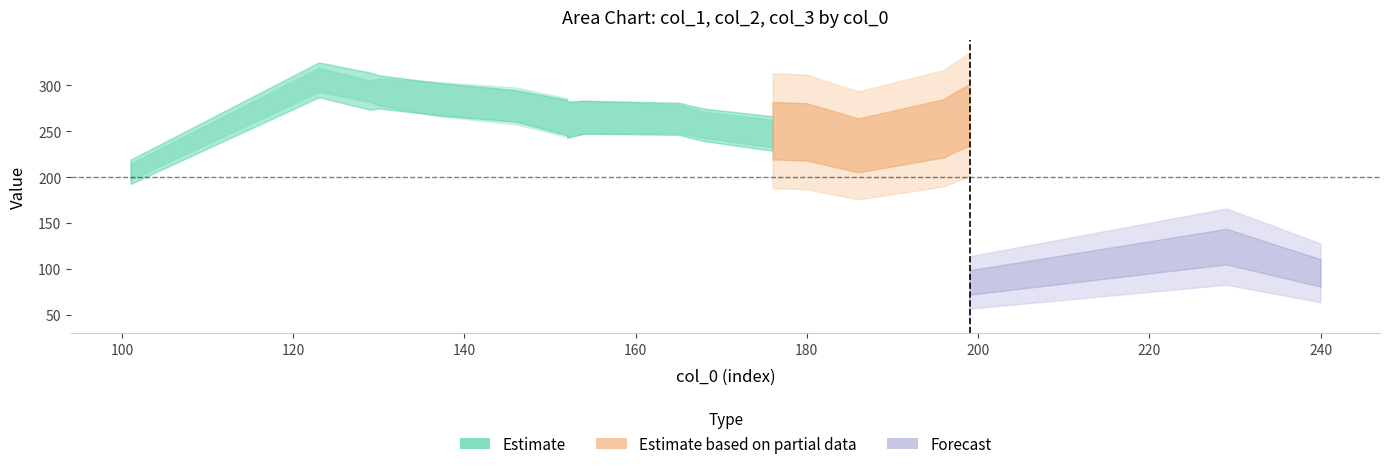

What is the difference between the maximum and minimum values in the col_3 series?

37